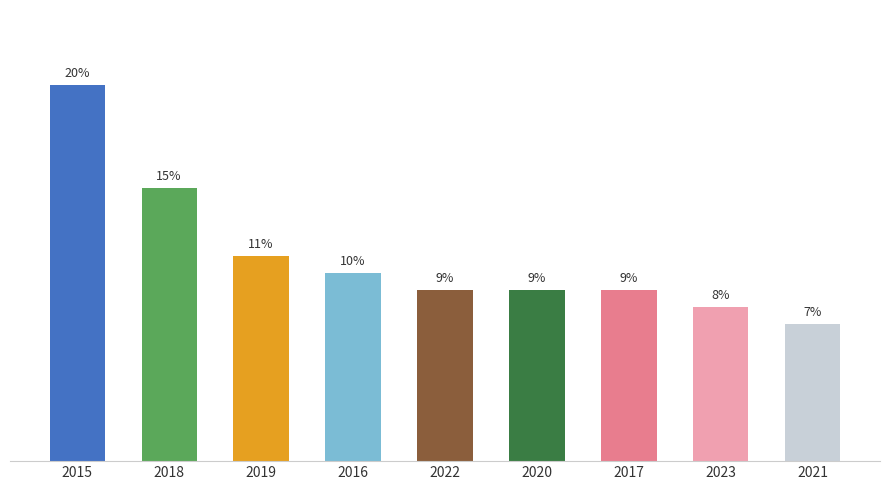

What is the label of the 5th bar from the left?

2022